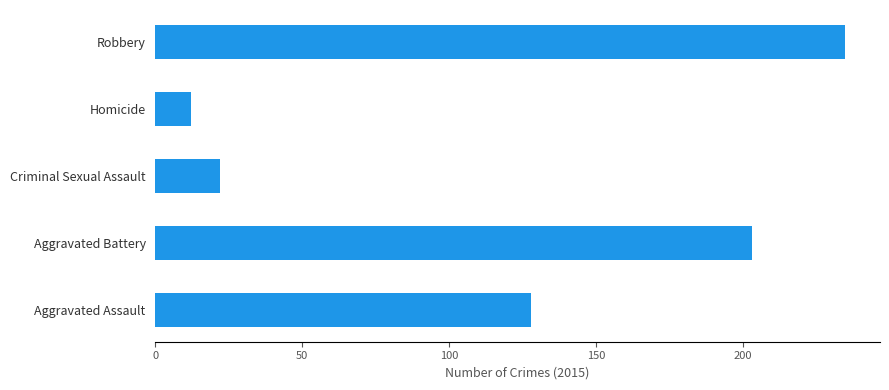

Which category has the highest value across all series?

Robbery